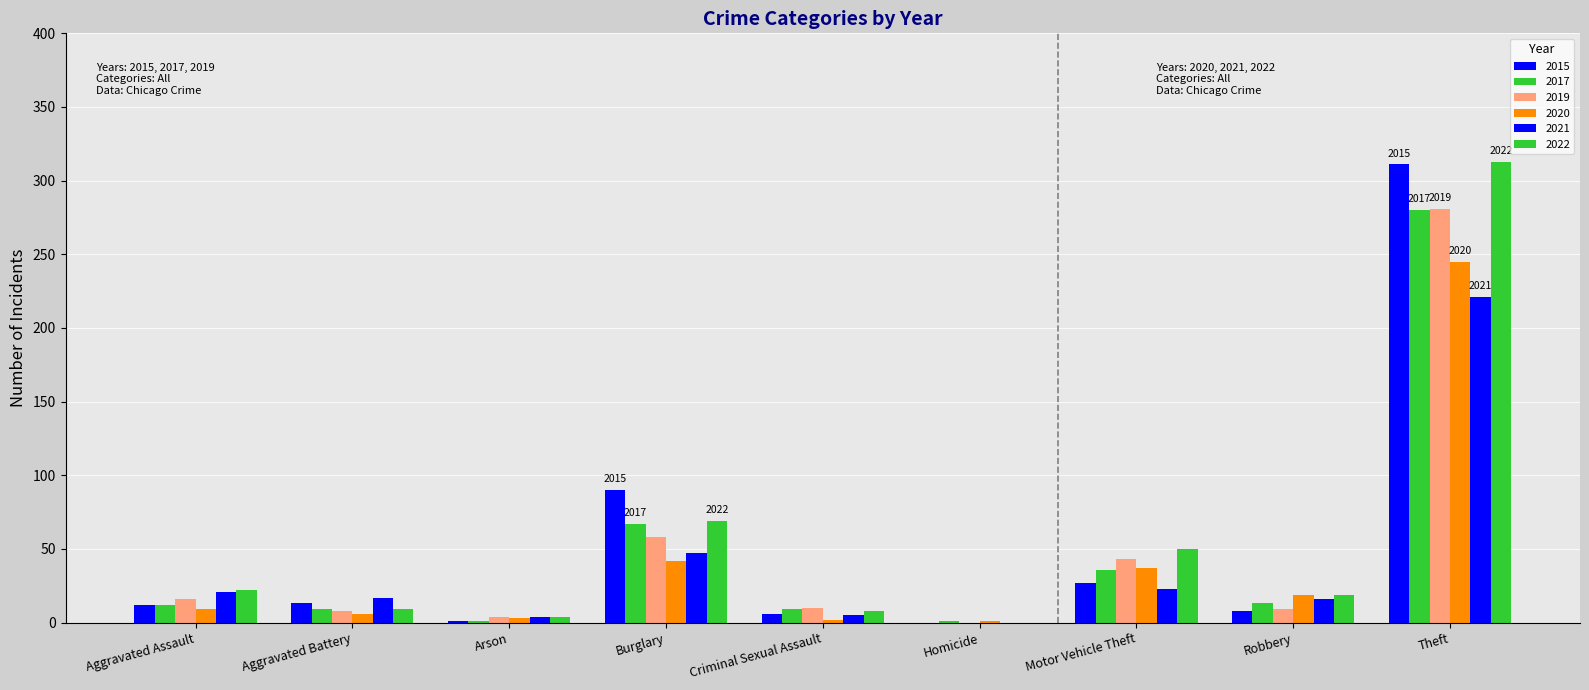

Is it true that 2021 equals 23 at Motor Vehicle Theft?

True